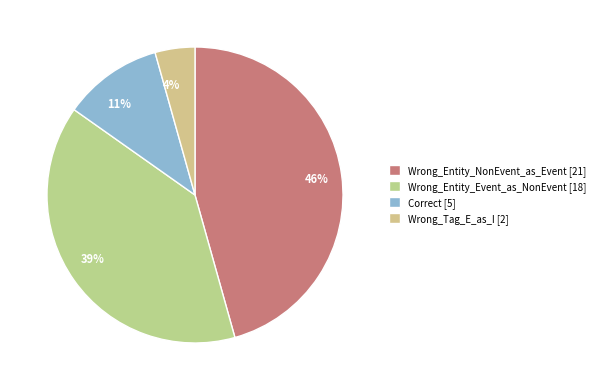

Which has a higher value, Wrong_Entity_NonEvent_as_Event or Wrong_Tag_E_as_I?

Wrong_Entity_NonEvent_as_Event